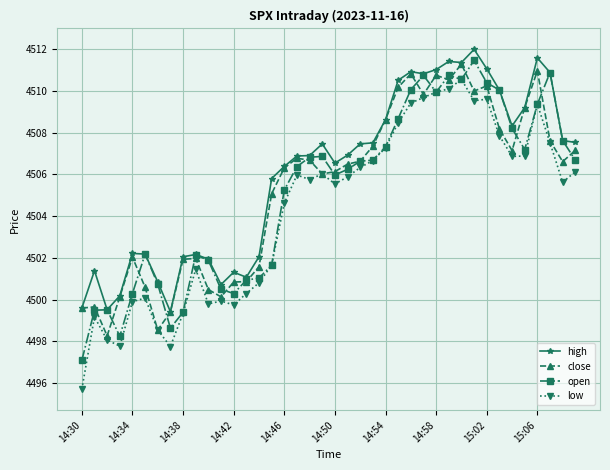

True or false: high has more than 1 points higher than both neighbors.

True